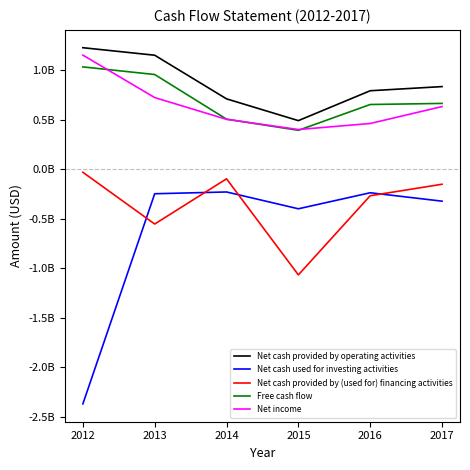

True or false: Net cash provided by (used for) financing activities and Net cash provided by operating activities intersect in this chart.

False